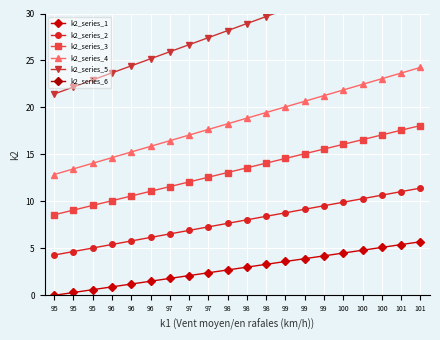

At how many categories does at least one series exceed 3?

20